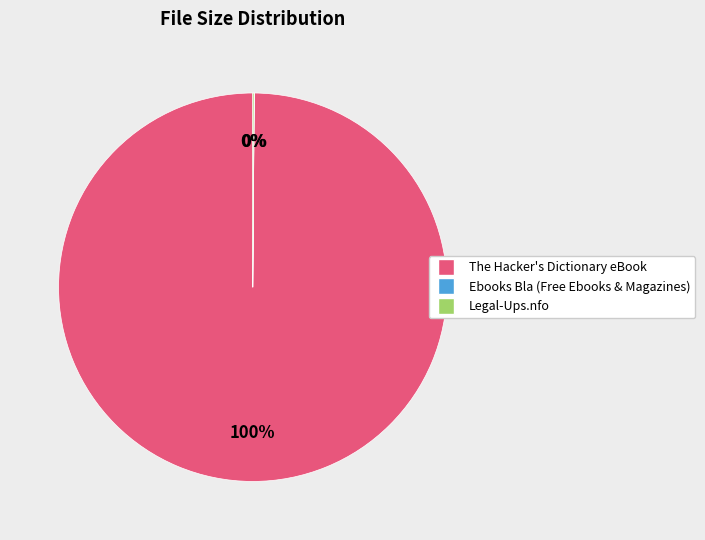

Does any single category account for the majority?

Yes